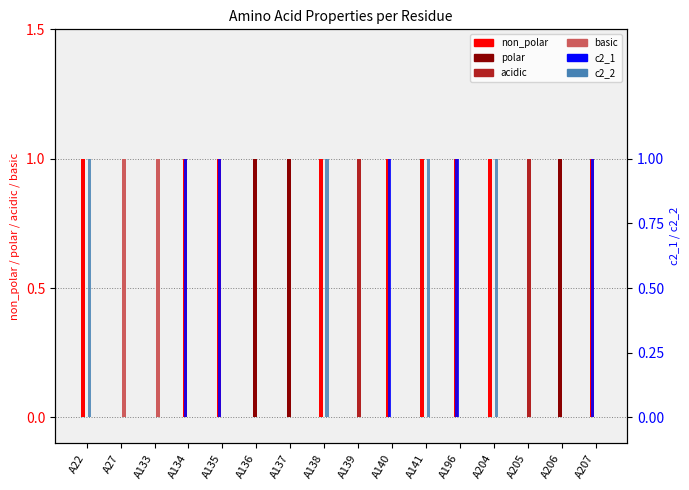

How many basic values are between 0 and 1?

16